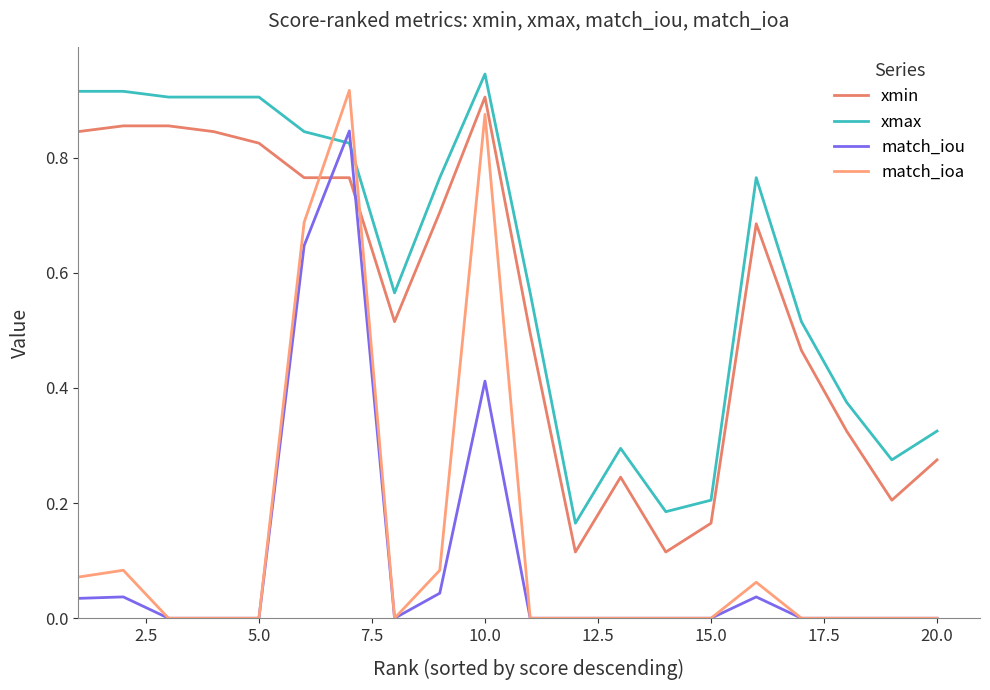

Which series has the widest spread of values?

match_ioa